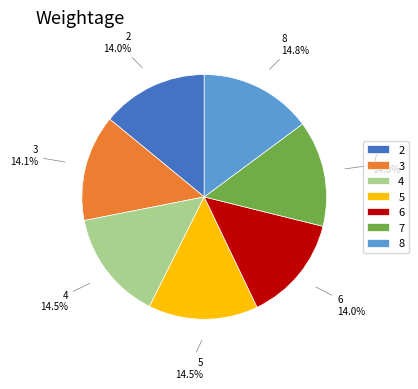

The 3 slice represents 24% of the pie. True or false?

False